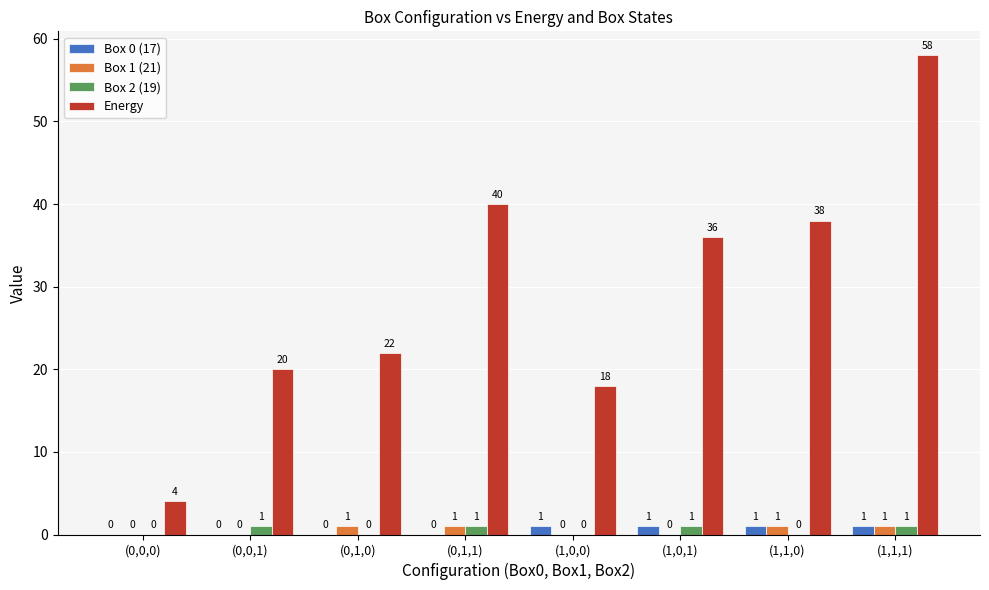

Reading left to right, extract all data points from this chart.

Box 0 (17): (0,0,0)=0	(0,0,1)=0	(0,1,0)=0	(0,1,1)=0	(1,0,0)=1	(1,0,1)=1	(1,1,0)=1	(1,1,1)=1
Box 1 (21): (0,0,0)=0	(0,0,1)=0	(0,1,0)=1	(0,1,1)=1	(1,0,0)=0	(1,0,1)=0	(1,1,0)=1	(1,1,1)=1
Box 2 (19): (0,0,0)=0	(0,0,1)=1	(0,1,0)=0	(0,1,1)=1	(1,0,0)=0	(1,0,1)=1	(1,1,0)=0	(1,1,1)=1
Energy: (0,0,0)=4	(0,0,1)=20	(0,1,0)=22	(0,1,1)=40	(1,0,0)=18	(1,0,1)=36	(1,1,0)=38	(1,1,1)=58